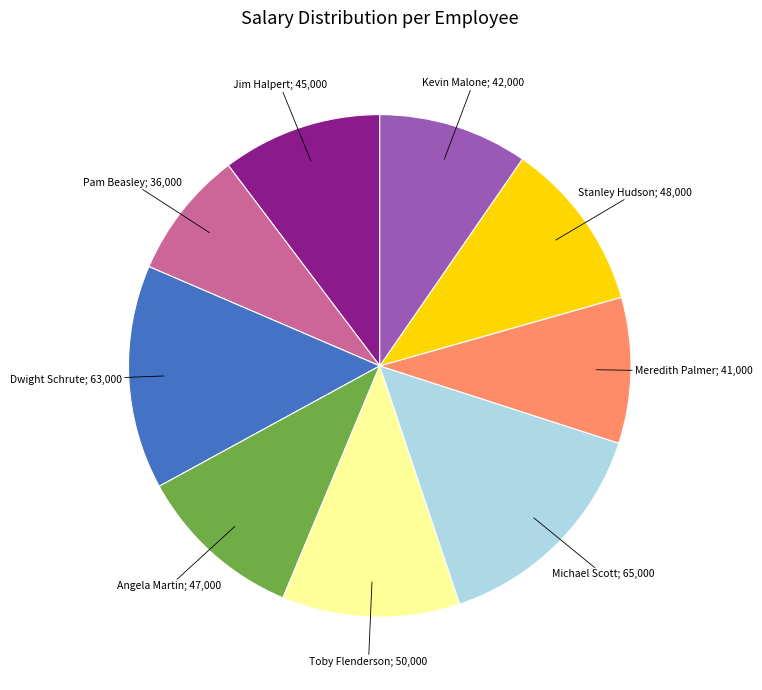

Is there a majority slice in this chart?

No